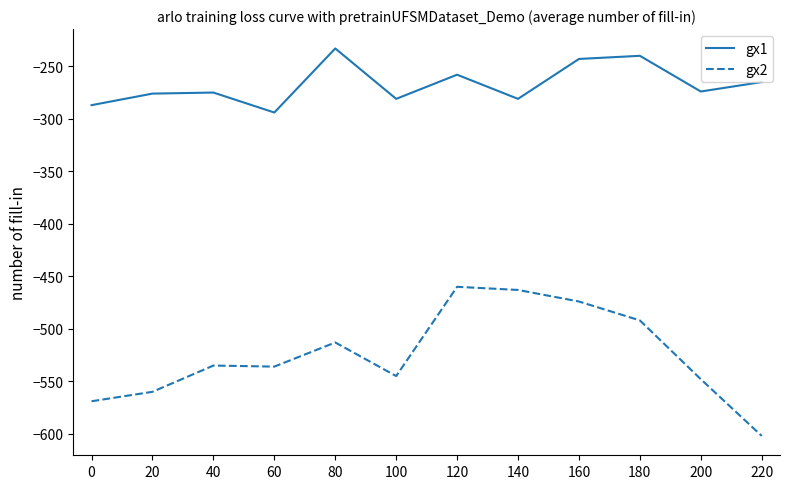

What are all the series names shown in the legend?

gx1, gx2